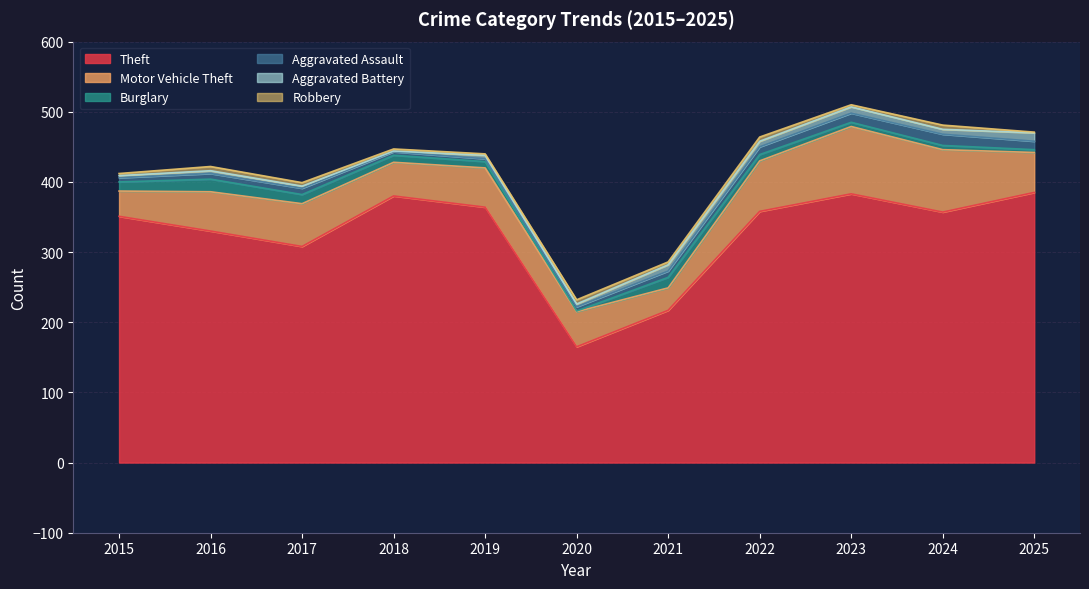

How many lines are shown in the chart?

6